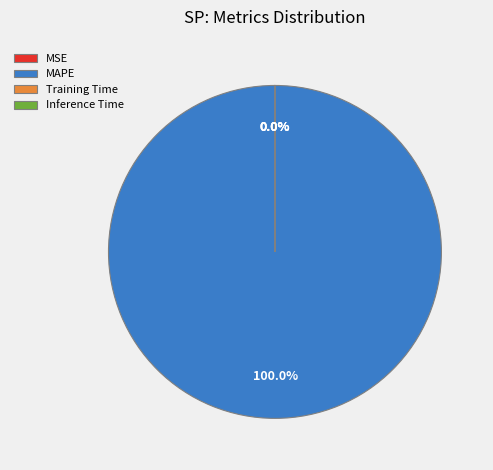

What is the majority slice?

MAPE